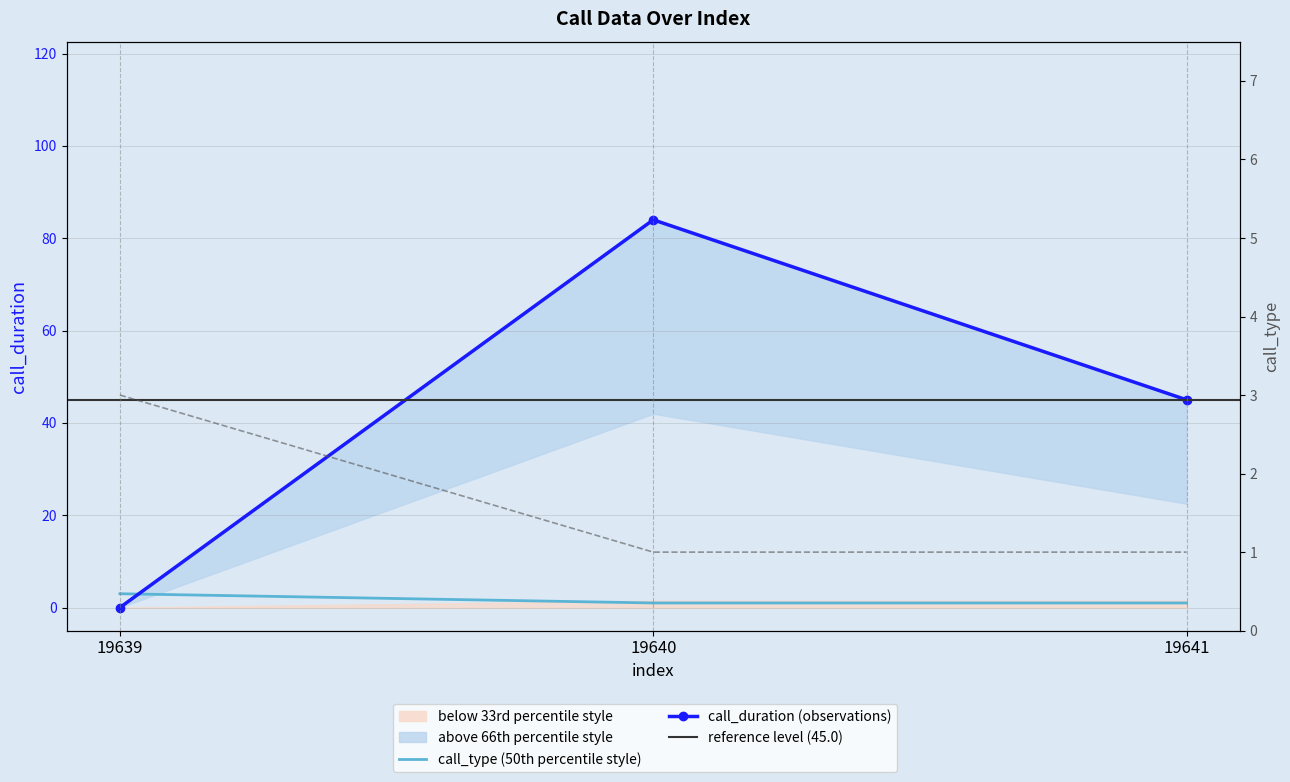

Which series has the largest total across all categories?

call_duration